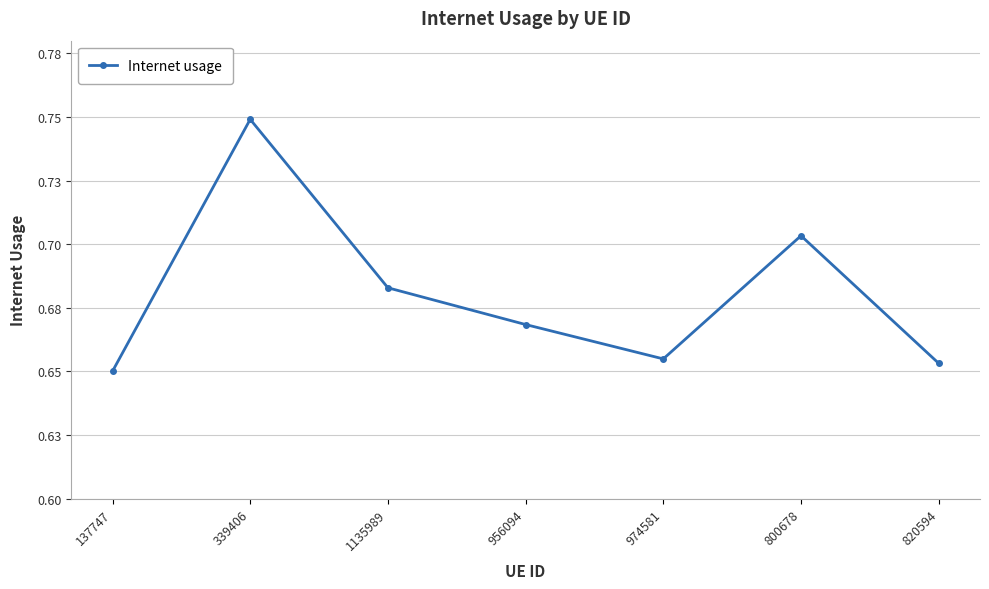

Reading right to left, transcribe all the data shown in this chart.

0.7	0.7	0.7	0.7	0.7	0.7	0.7